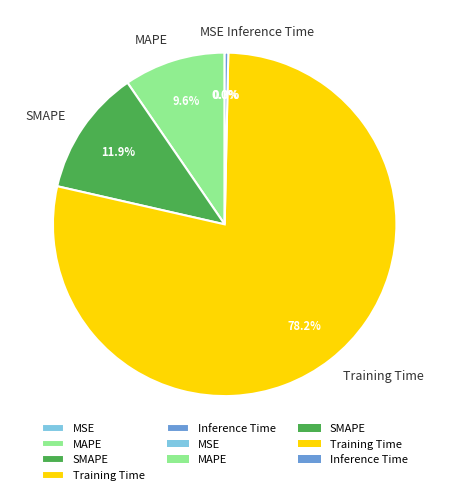

Combined, do Inference Time and SMAPE account for over 50%?

No